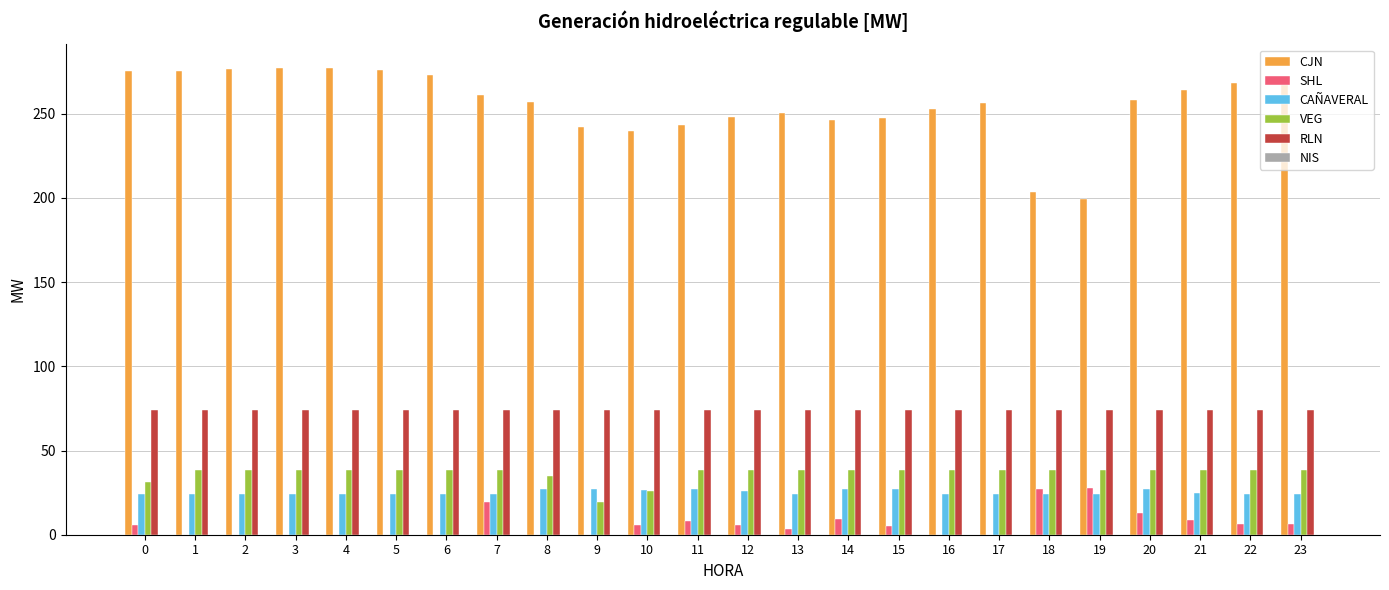

What is the total value across all series at 11?

390.7